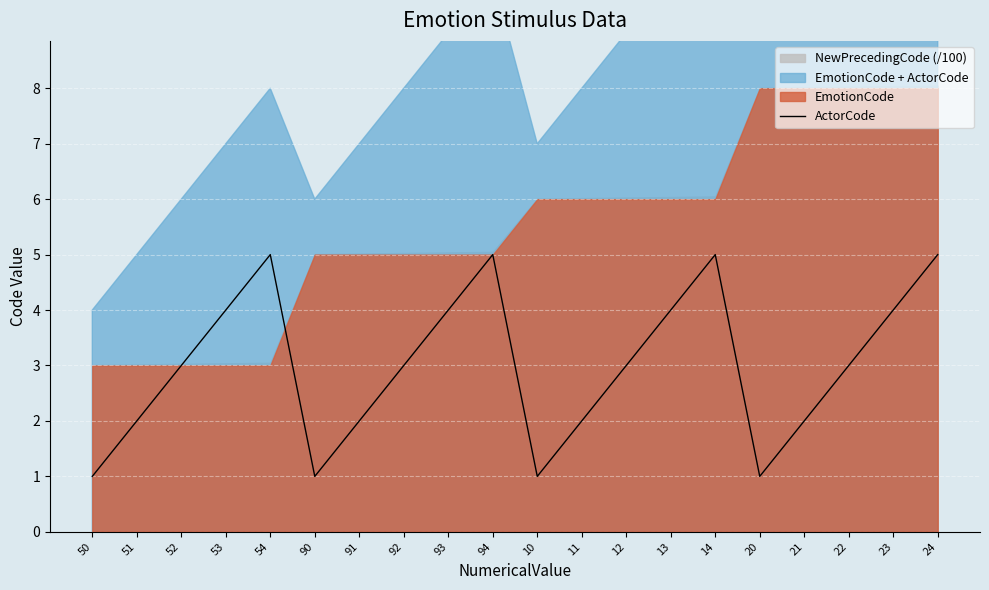

What is the difference between the values at 51 and 20?

1